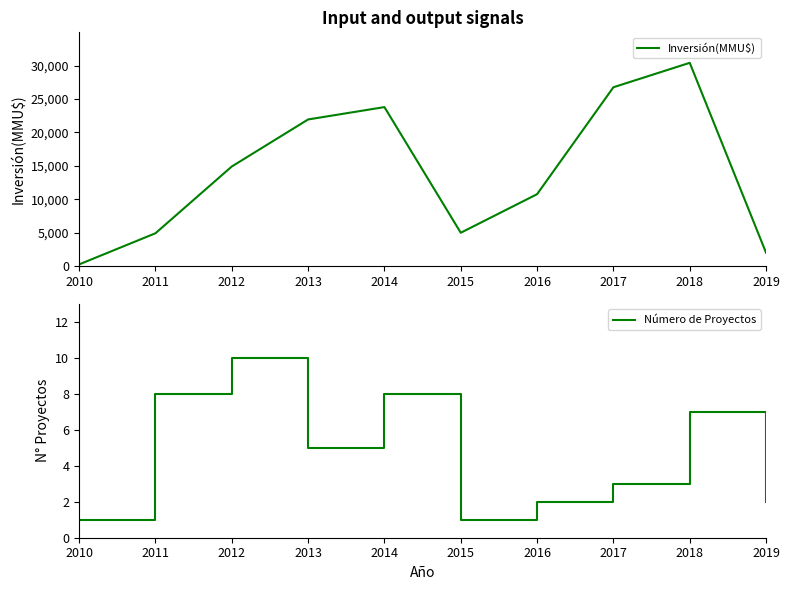

The value of Inversión(MMU$) at 2019 is 2000. True or false?

True